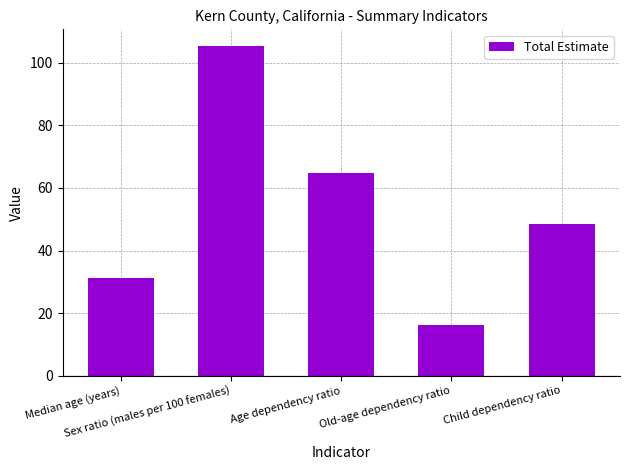

What is the minimum value shown in the chart?

16.3